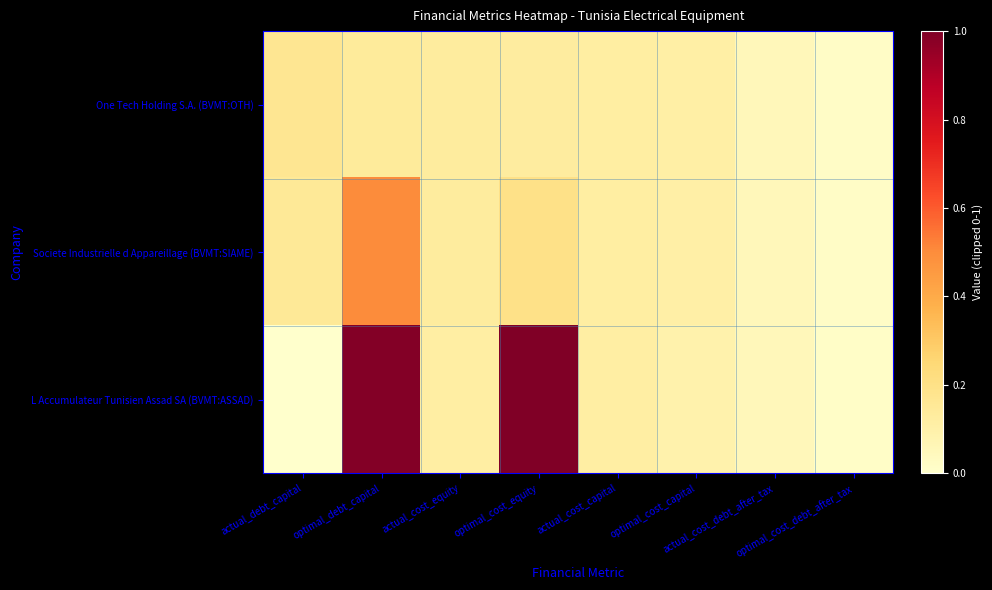

Which series has the widest spread of values?

L Accumulateur Tunisien Assad SA (BVMT:ASSAD)